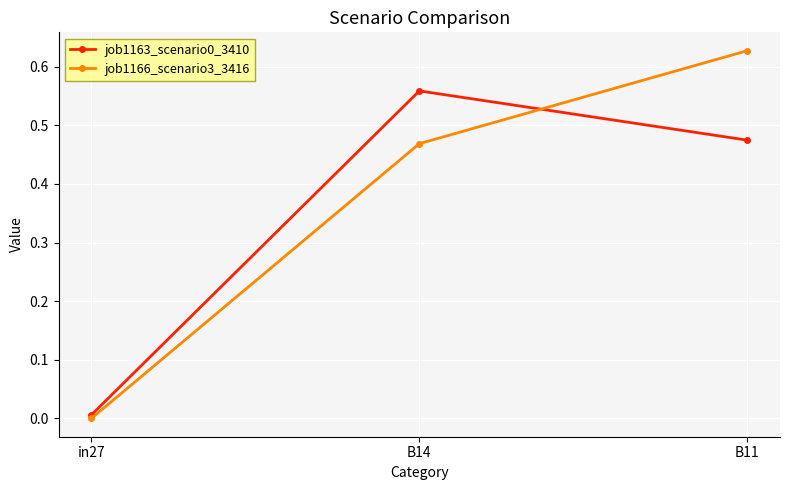

How many lines are shown in the chart?

2